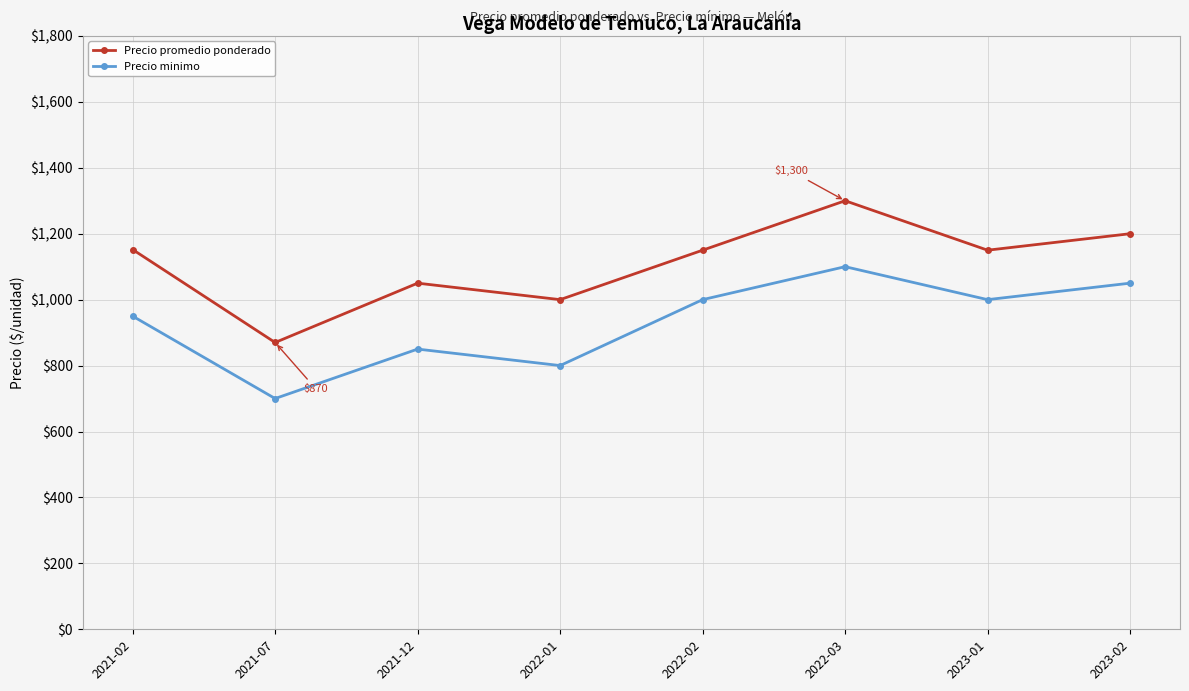

Rank the series at 2022-01 from lowest to highest value.

Precio minimo, Precio promedio ponderado